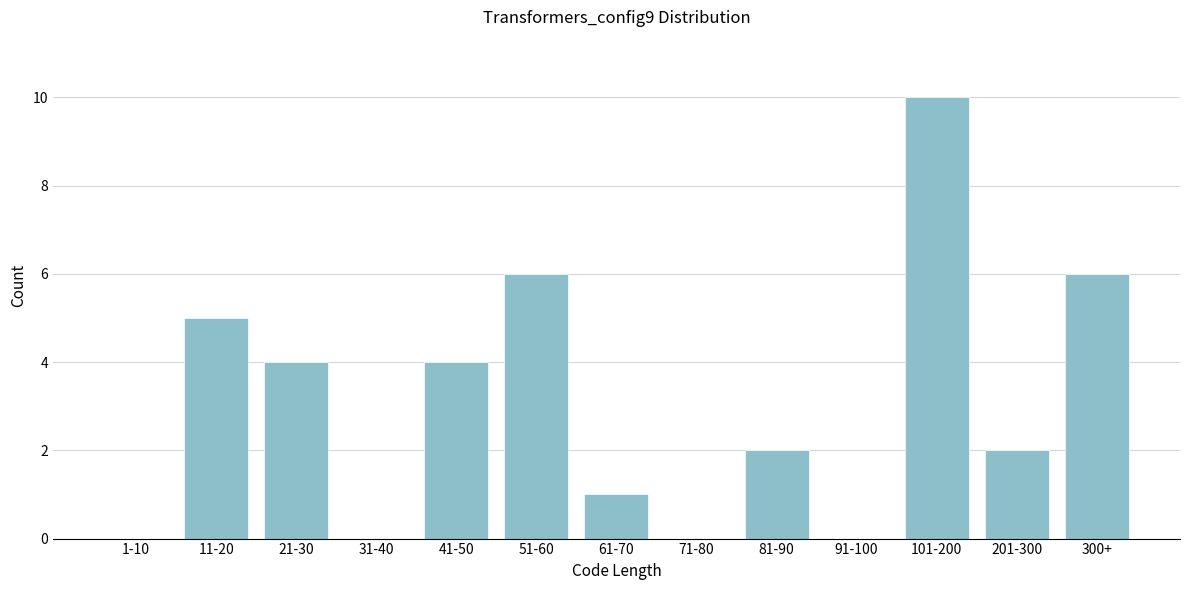

Reading left to right, extract all data points from this chart.

1-10=0	11-20=5	21-30=4	31-40=0	41-50=4	51-60=6	61-70=1	71-80=0	81-90=2	91-100=0	101-200=10	201-300=2	300+=6